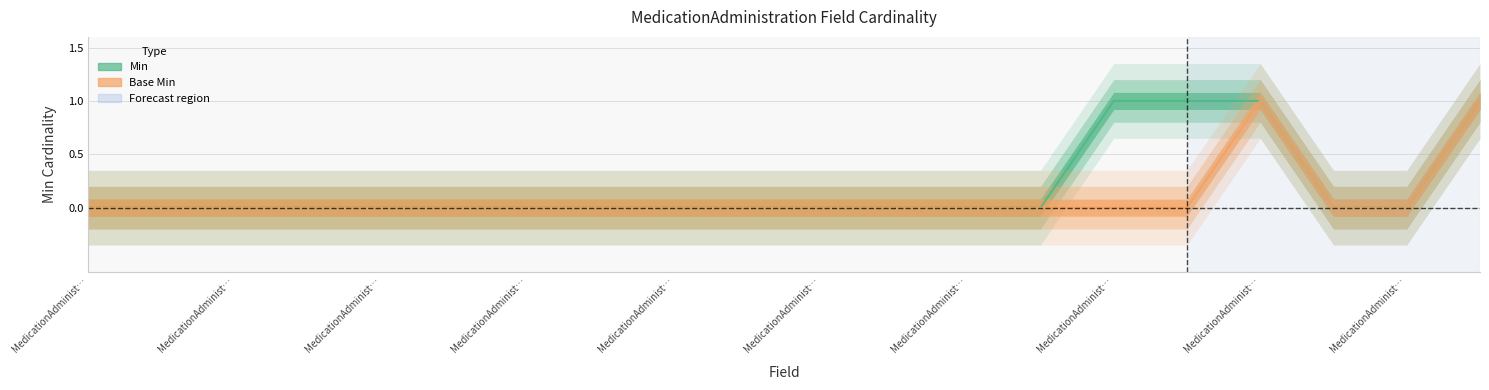

True or false: Min has a value of 0 at MedicationAdminist….

False